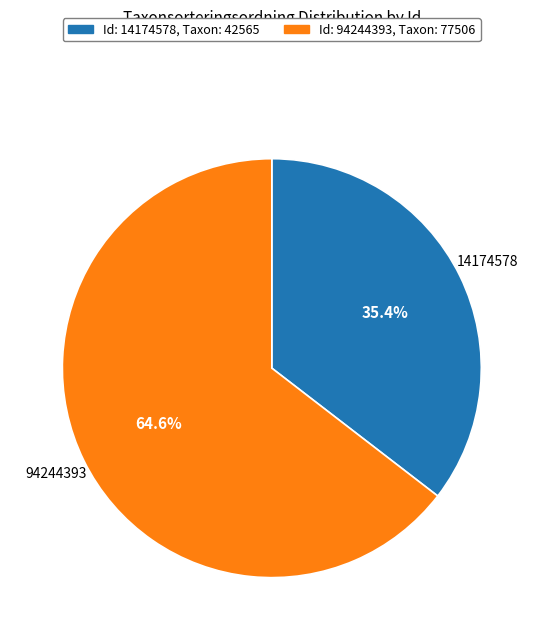

Is there any slice that represents more than half of the pie?

Yes